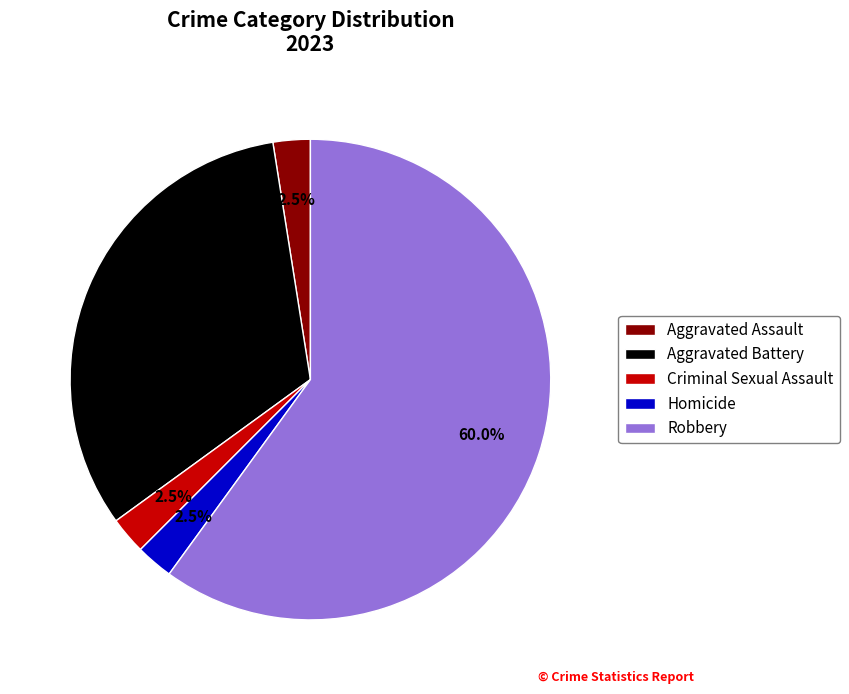

Does any single category account for the majority?

Yes